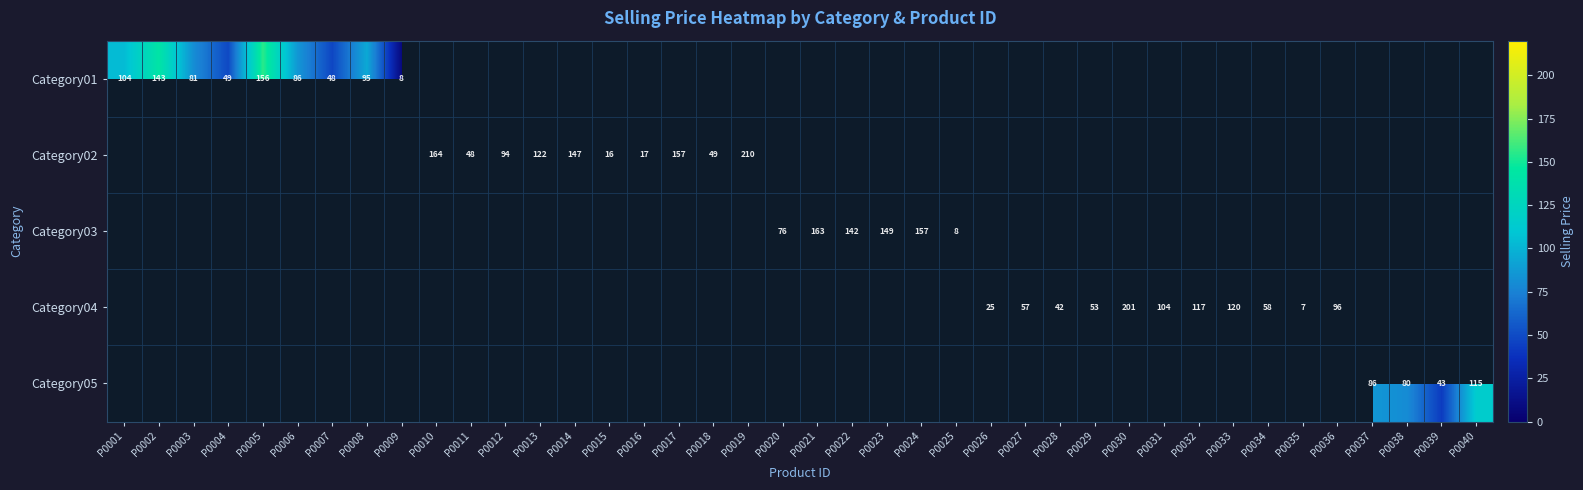

At how many categories does at least one series exceed 74?

25